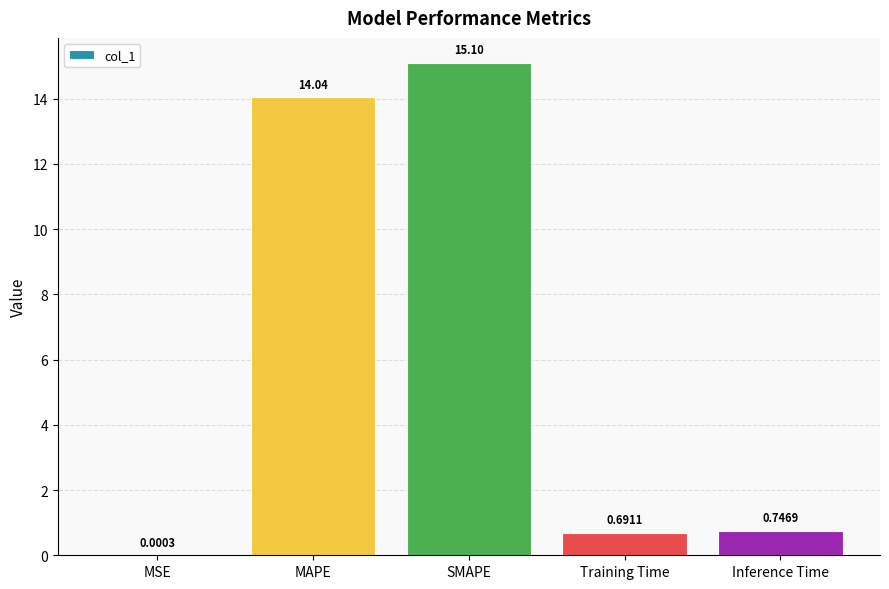

What is the change in value from MAPE to Training Time?

-13.4